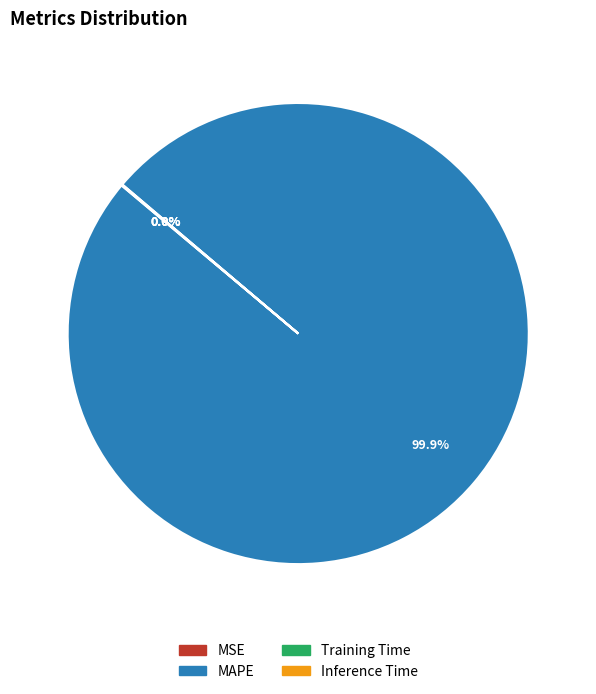

What is the majority slice?

MAPE